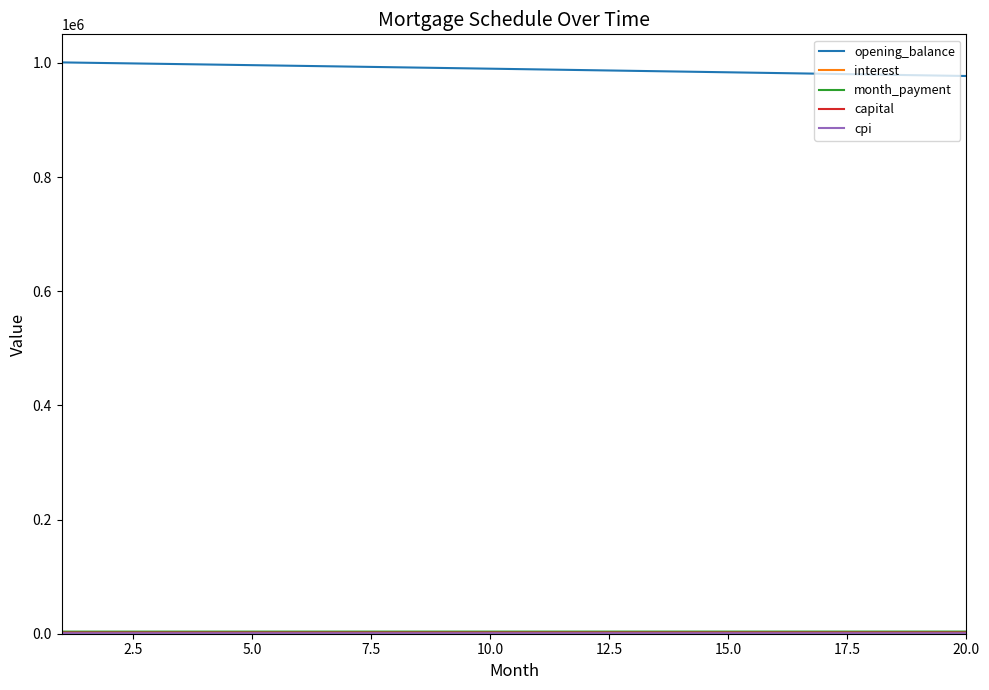

What is the sum of all opening_balance values?

19781855.8